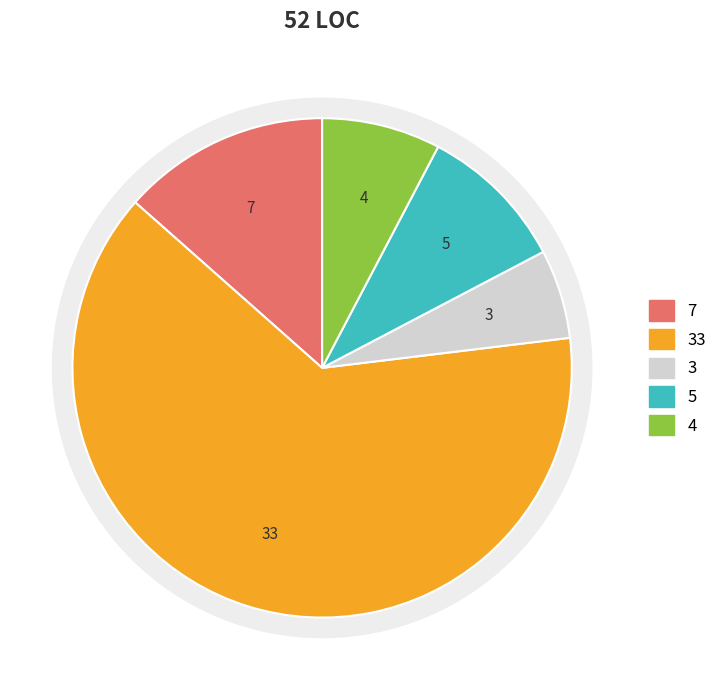

Does OnLaunched represent more than half of the total?

Yes